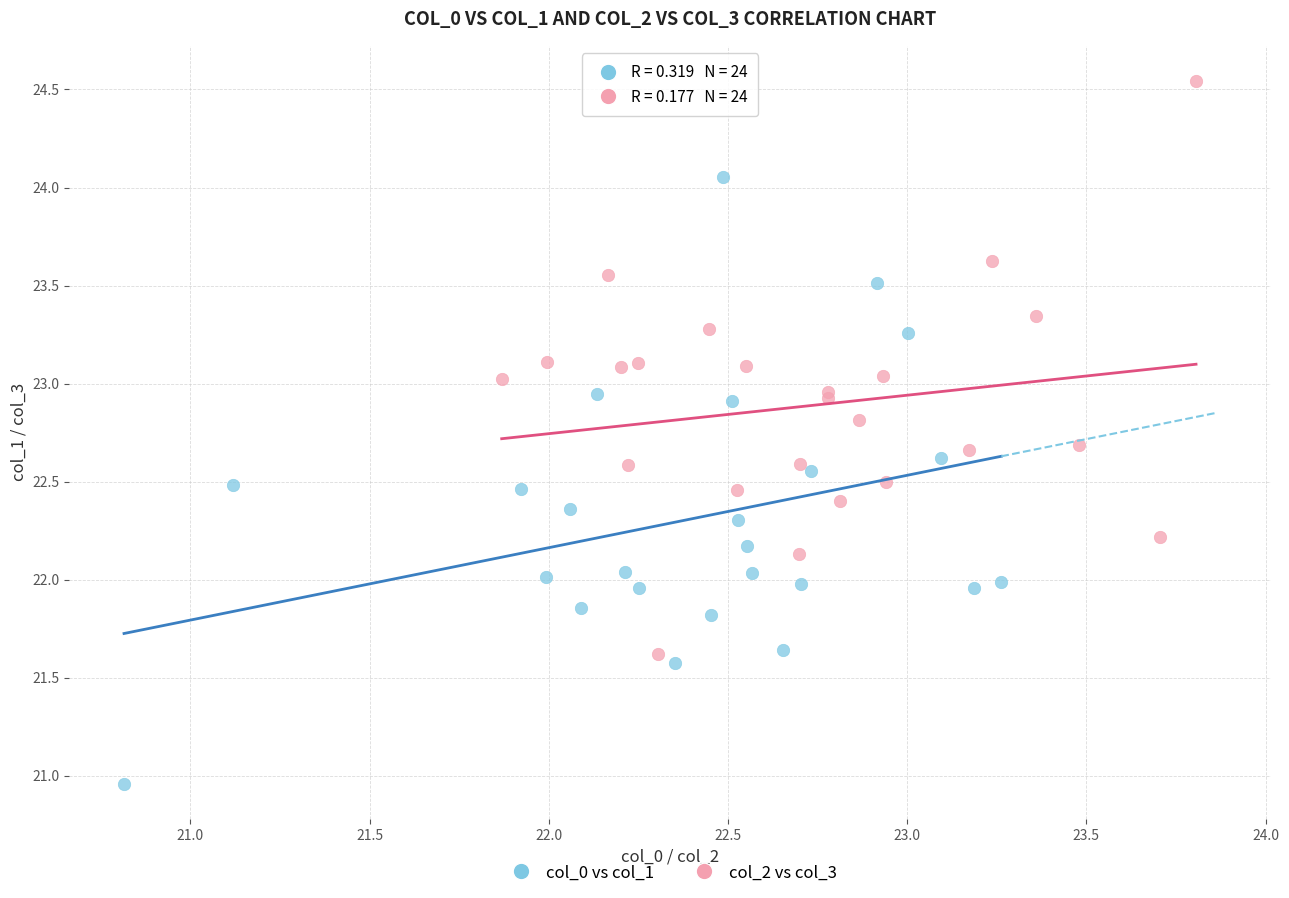

Which series contains the lowest Y value?

col_0 vs col_1